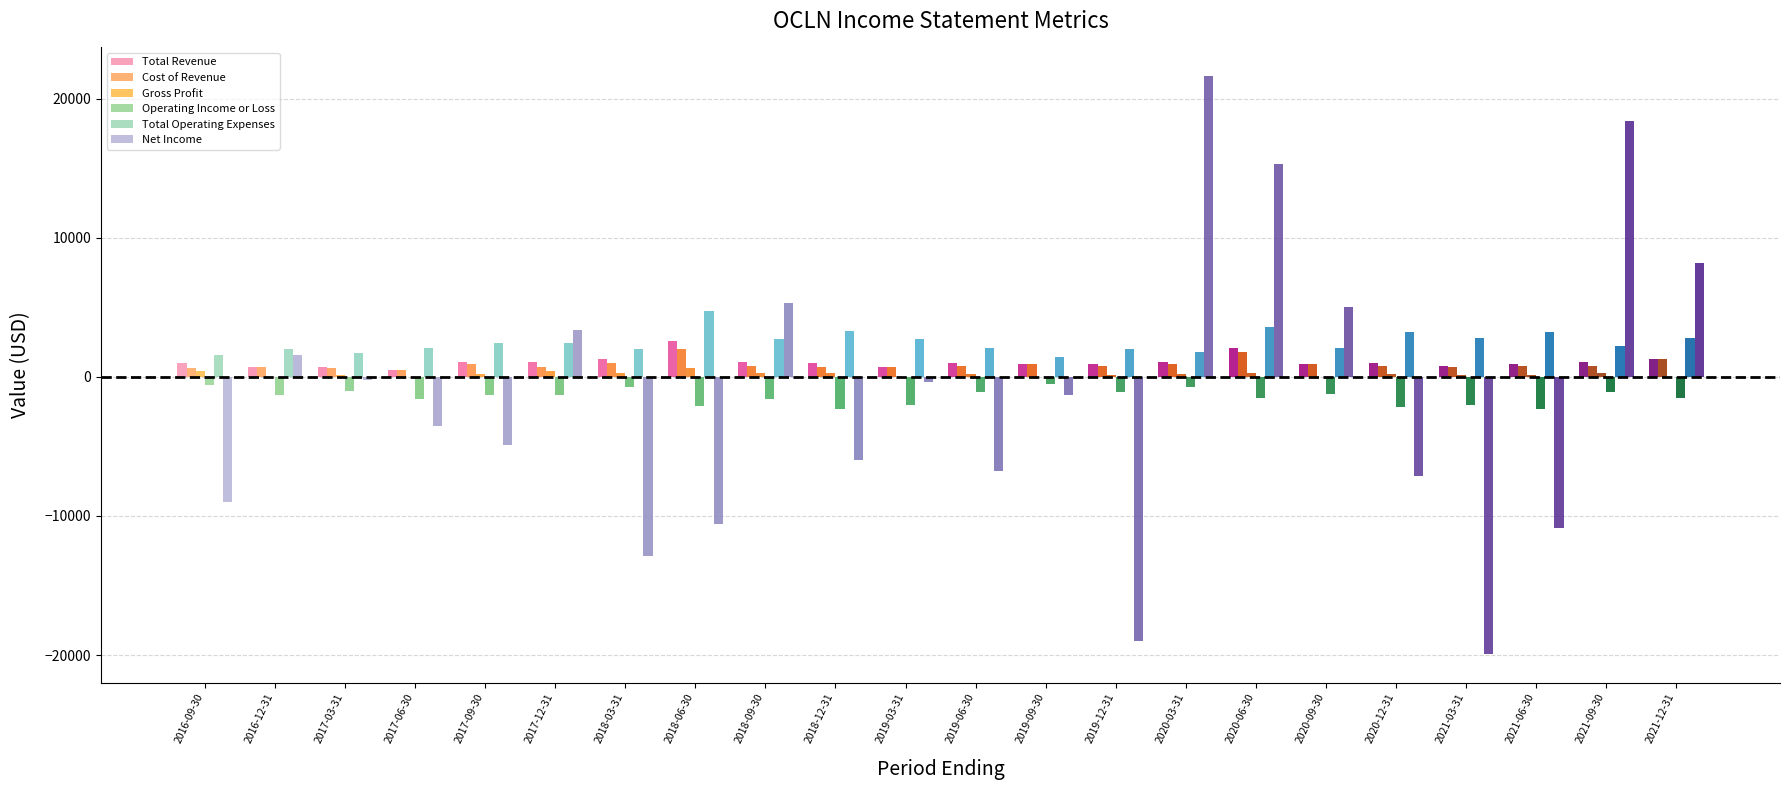

At which label does Gross Profit reach its peak?

2018-06-30